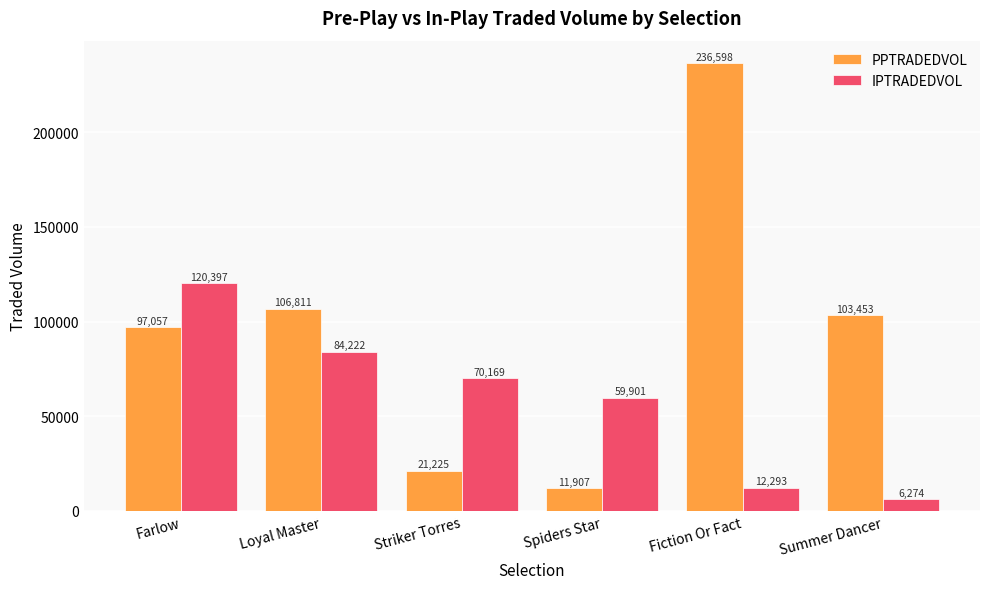

True or false: IPTRADEDVOL has a value of 59901.3 at Spiders Star.

True